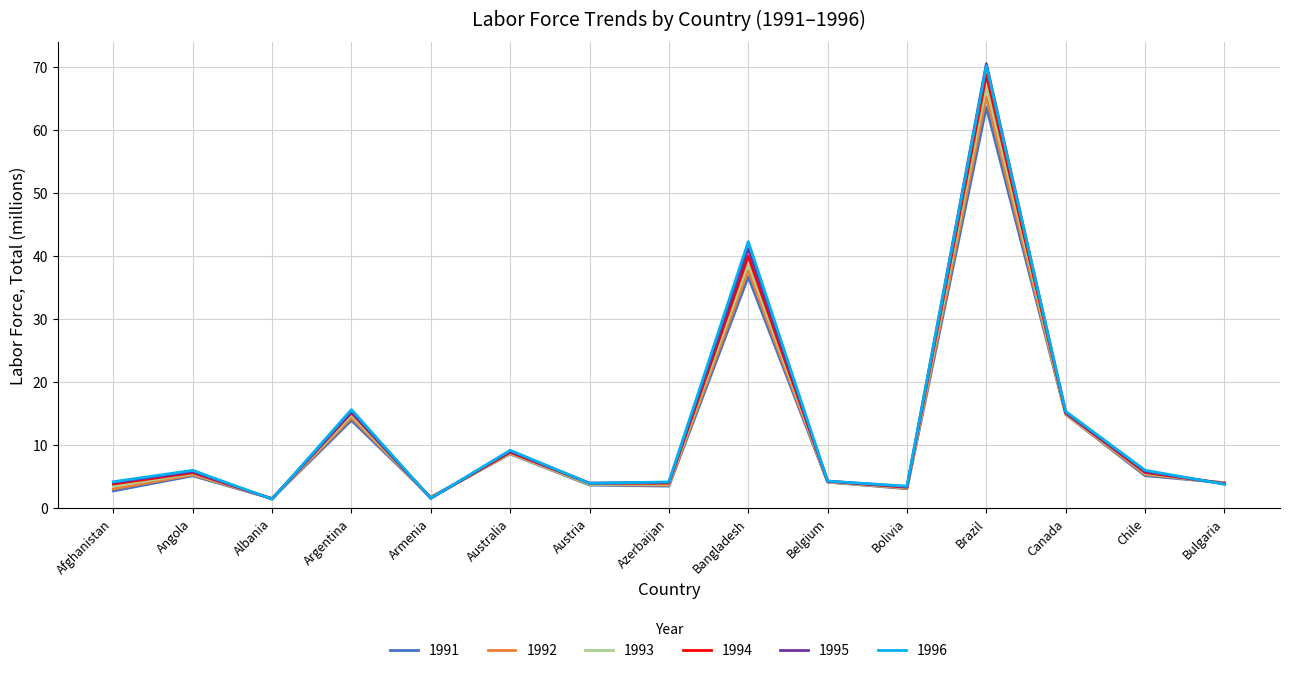

What is the difference between the highest and lowest values at Albania?

0.1